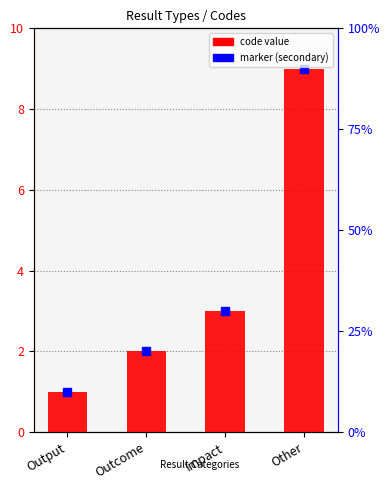

How many bars are there in total?

4